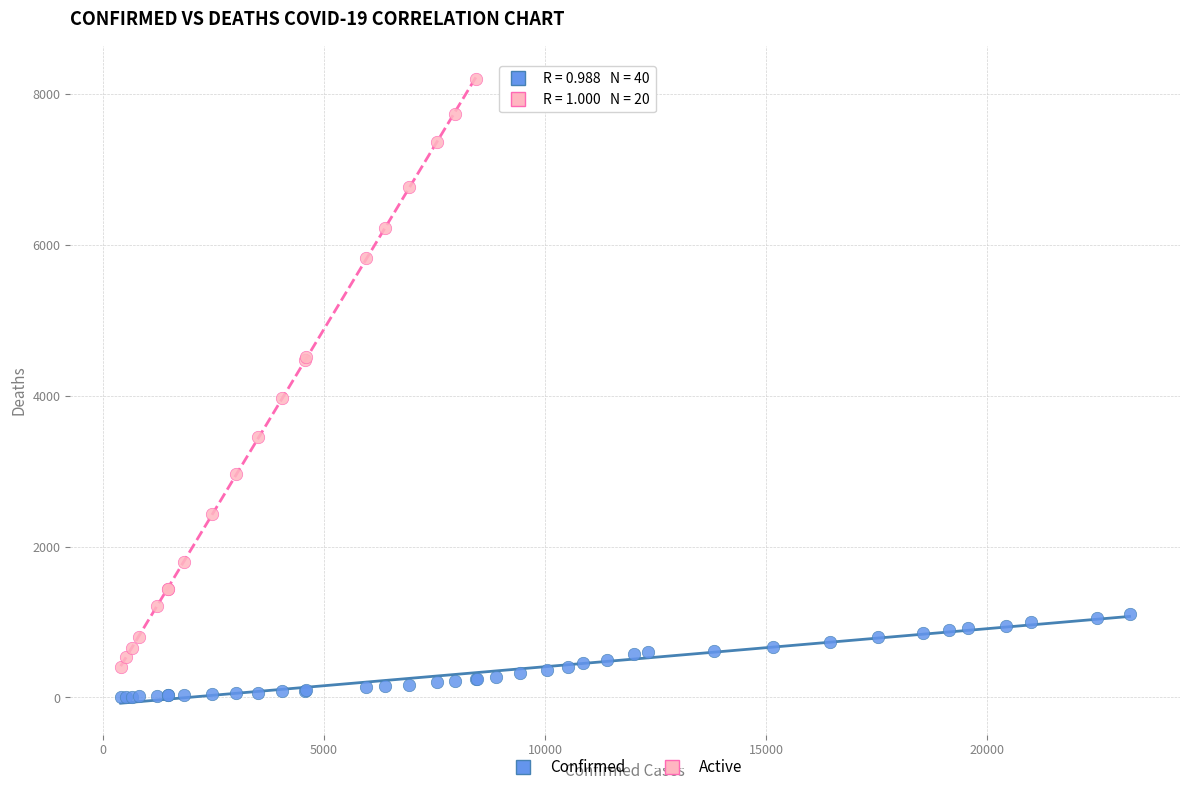

Which series reaches the minimum Y coordinate?

Confirmed